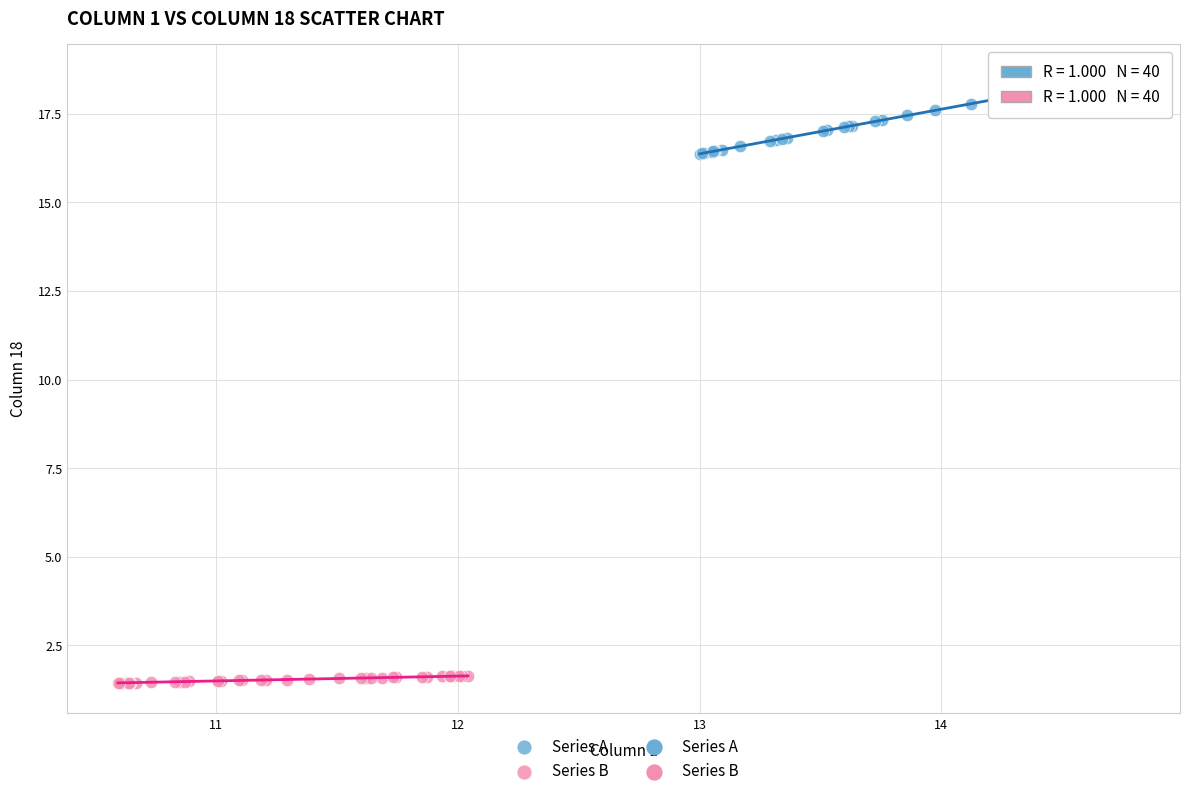

Which series contains the lowest Y value?

Series B